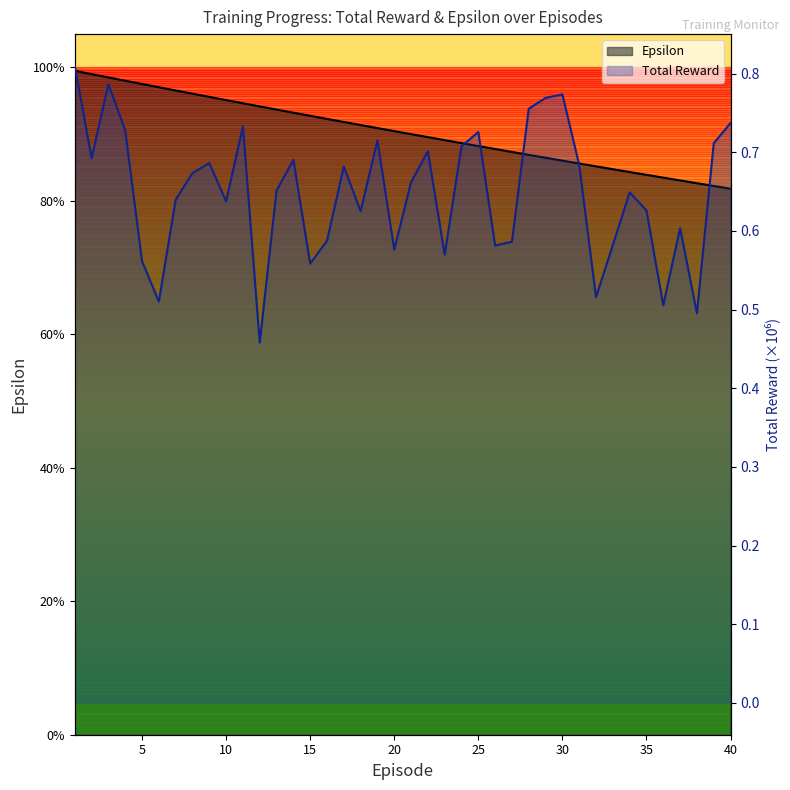

True or false: Epsilon and Total Reward cross at least once.

False